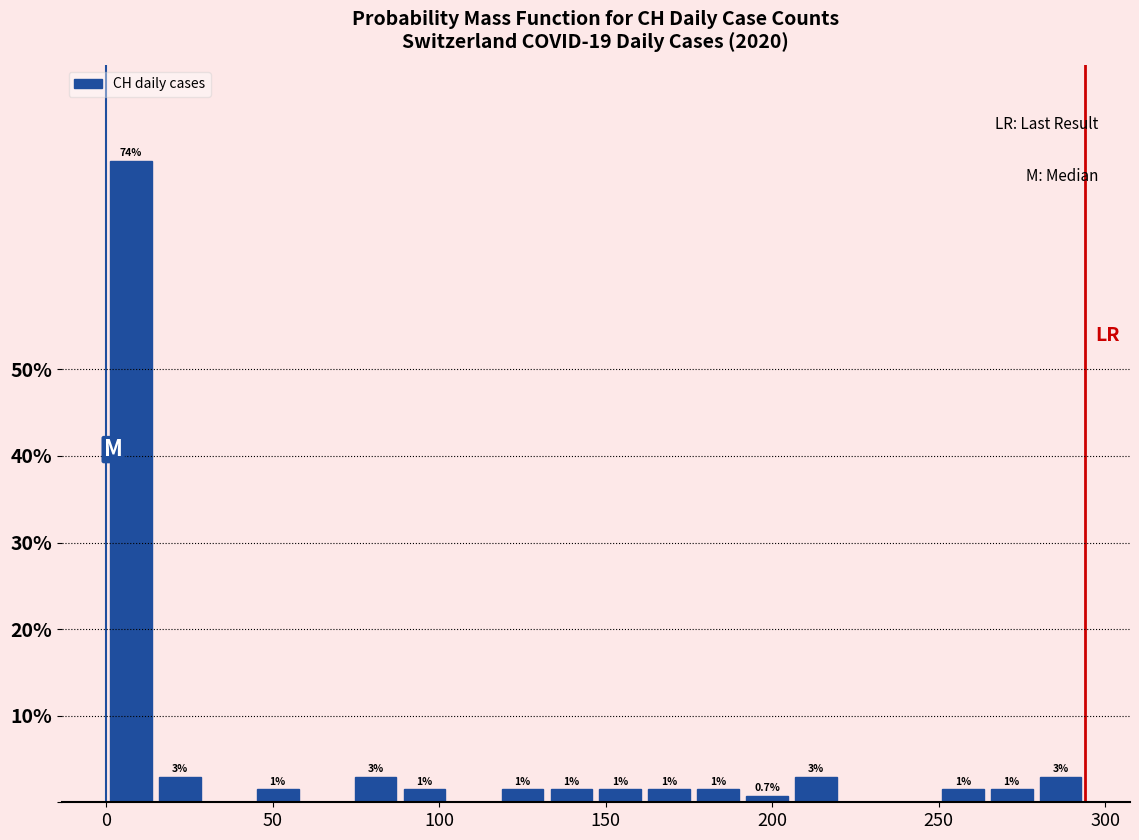

Read against the x-axis, roughly where is the centre of the tallest bar?

5